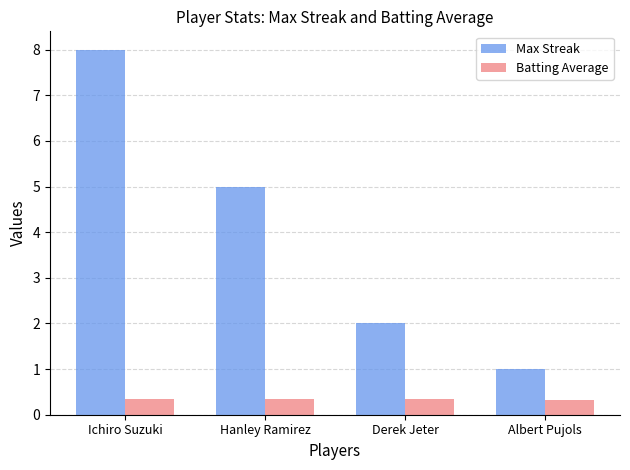

List the series in order of their peak value, lowest first.

Batting Average, Max Streak